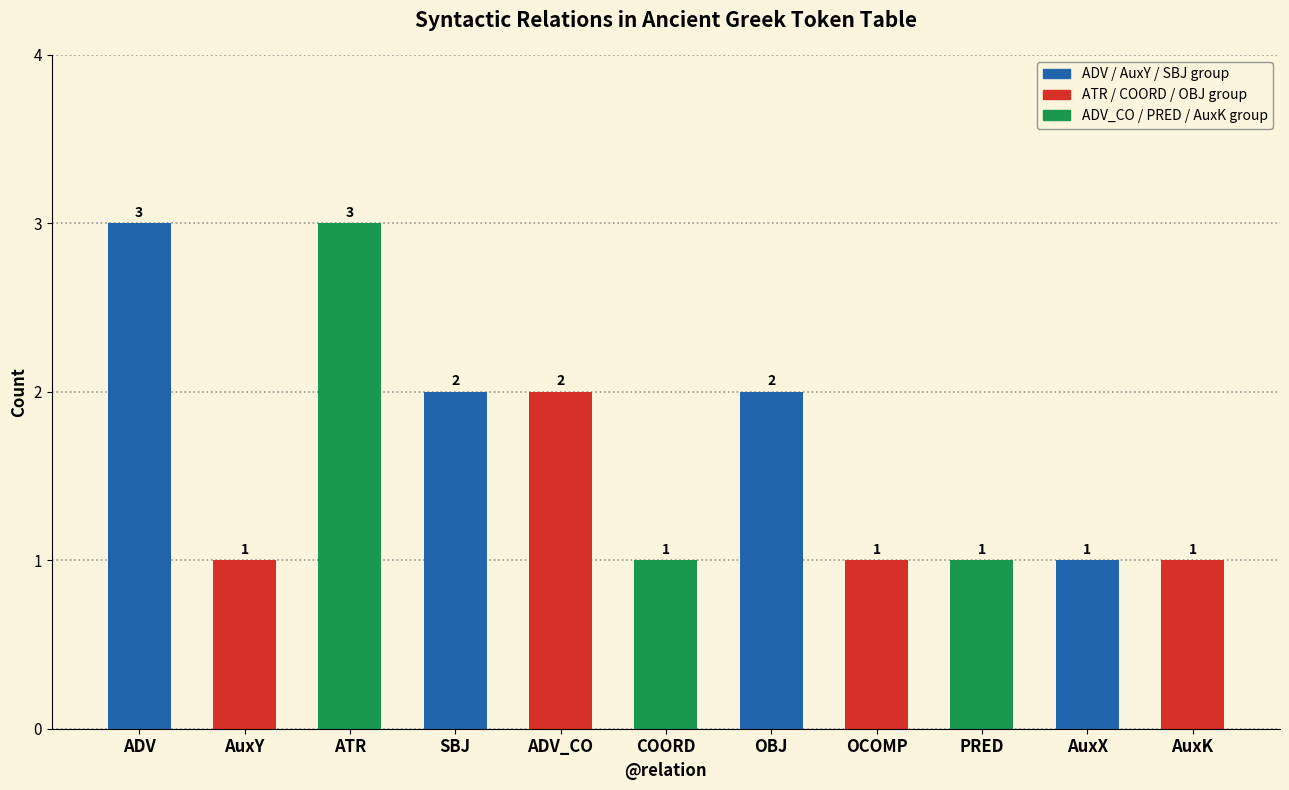

Count the number of values greater than 1.

5